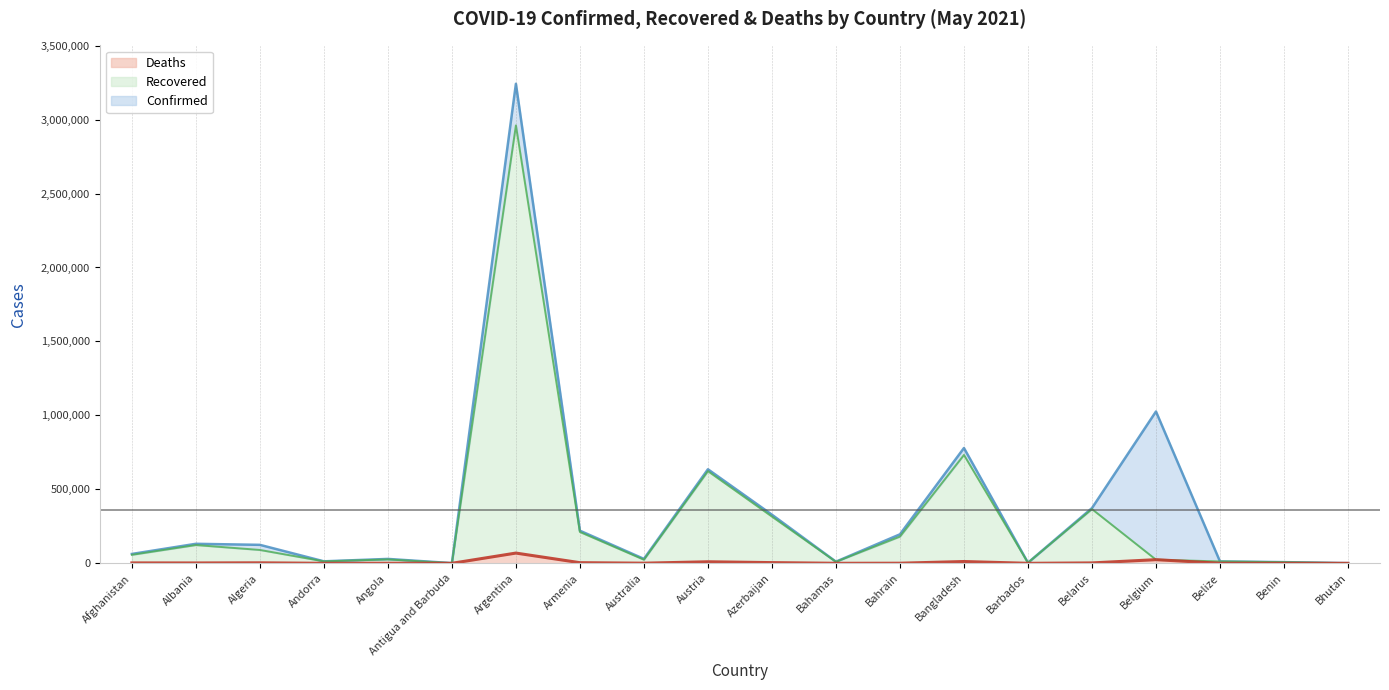

What is the difference between the maximum and second lowest values in the Deaths (line) series?

69222